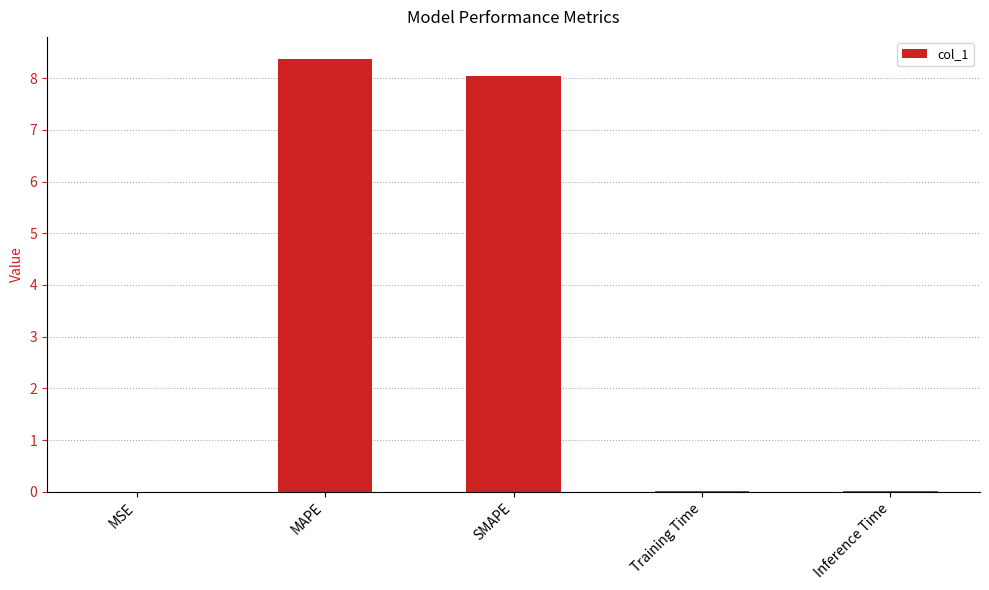

Which label corresponds to the largest value in the chart?

MAPE